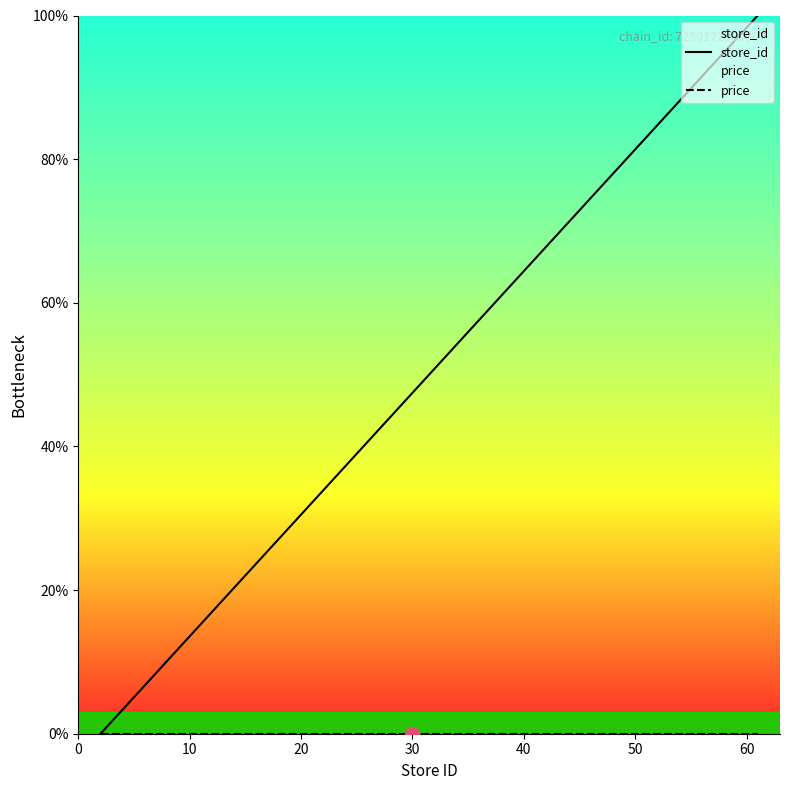

Rank the series by their maximum value, from highest to lowest.

store_id, price